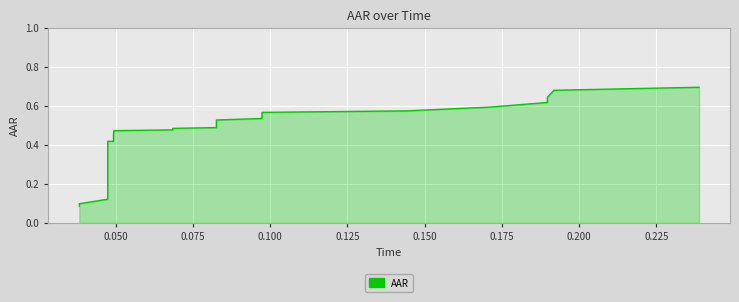

What is the sum of all values?

17.7